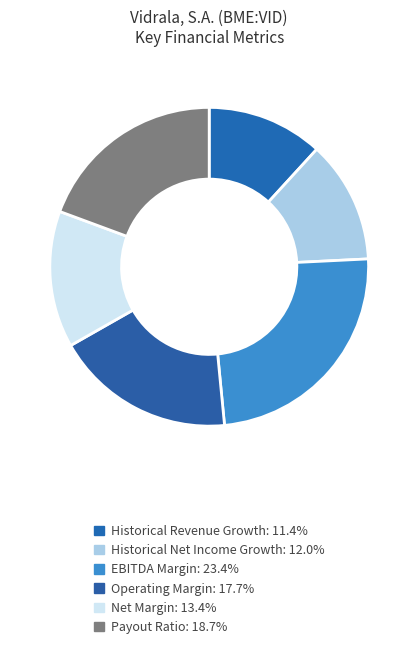

Is there a majority slice in this chart?

No